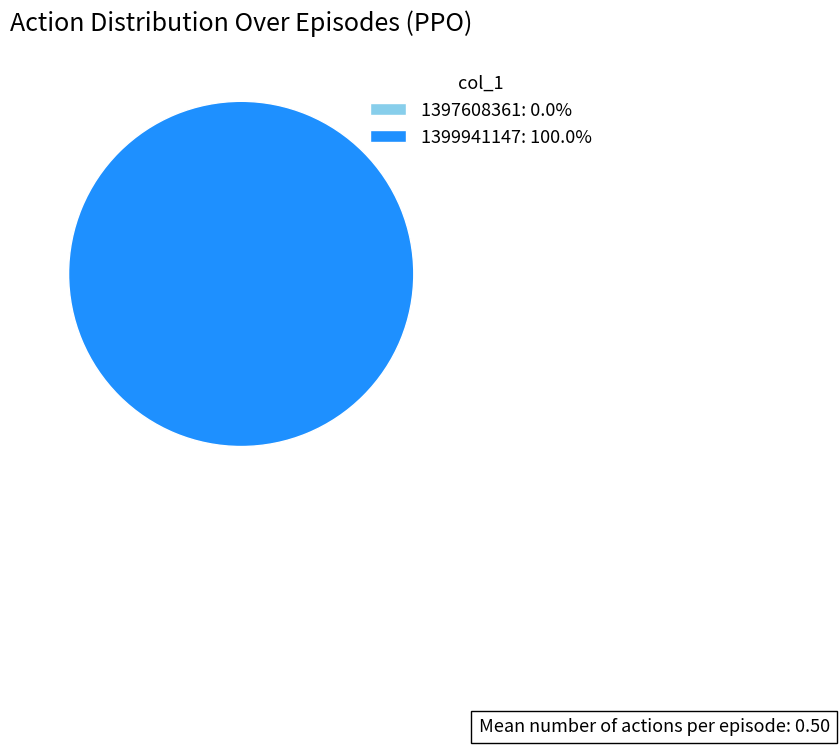

Is 1399941147 the majority of the pie?

Yes